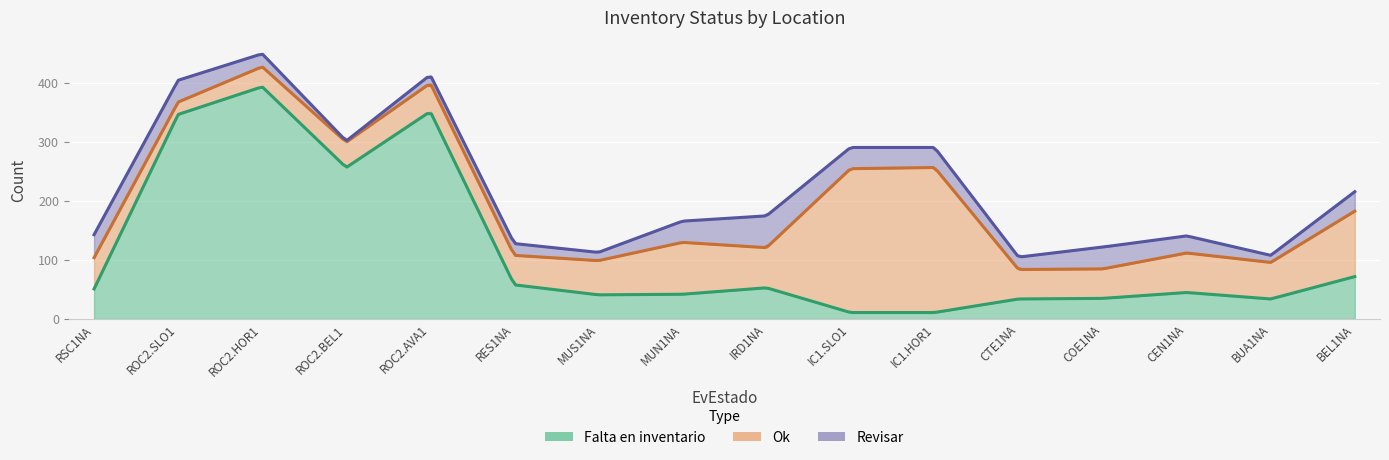

List the series in order of their overall mean, lowest first.

revisar, ok, Falta_en_inventario